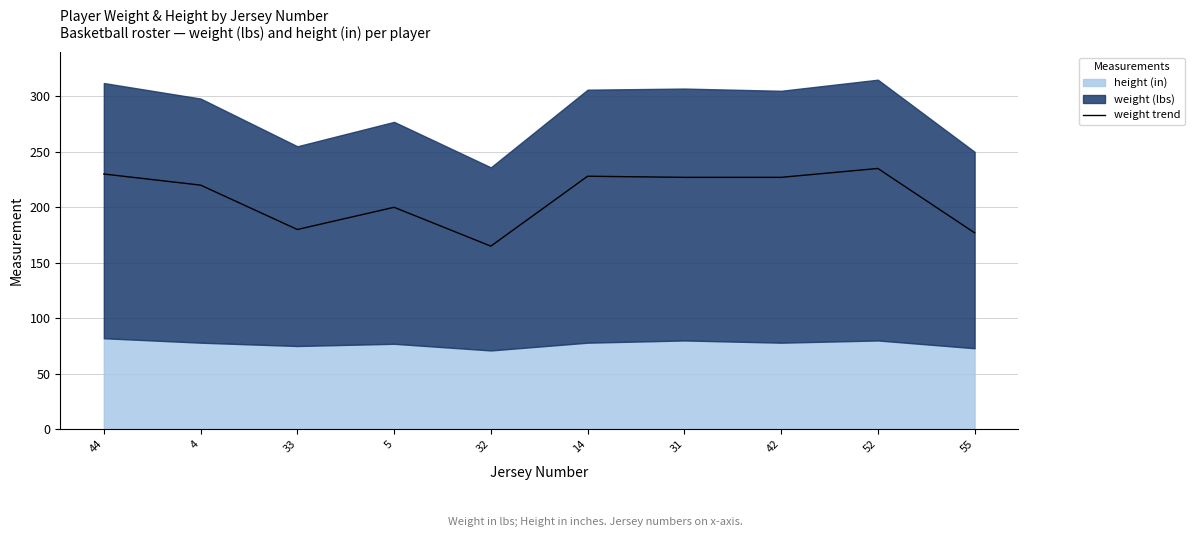

The weight trend series shows 79 at 55. True or false?

False